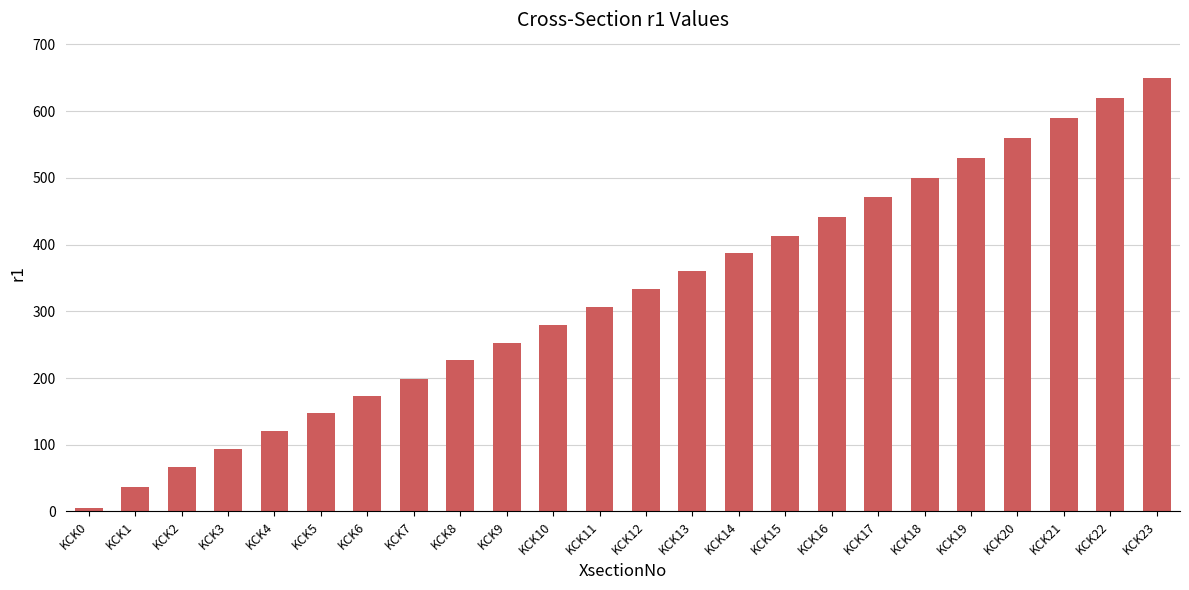

At which category does the chart reach its peak across all series?

KCK23